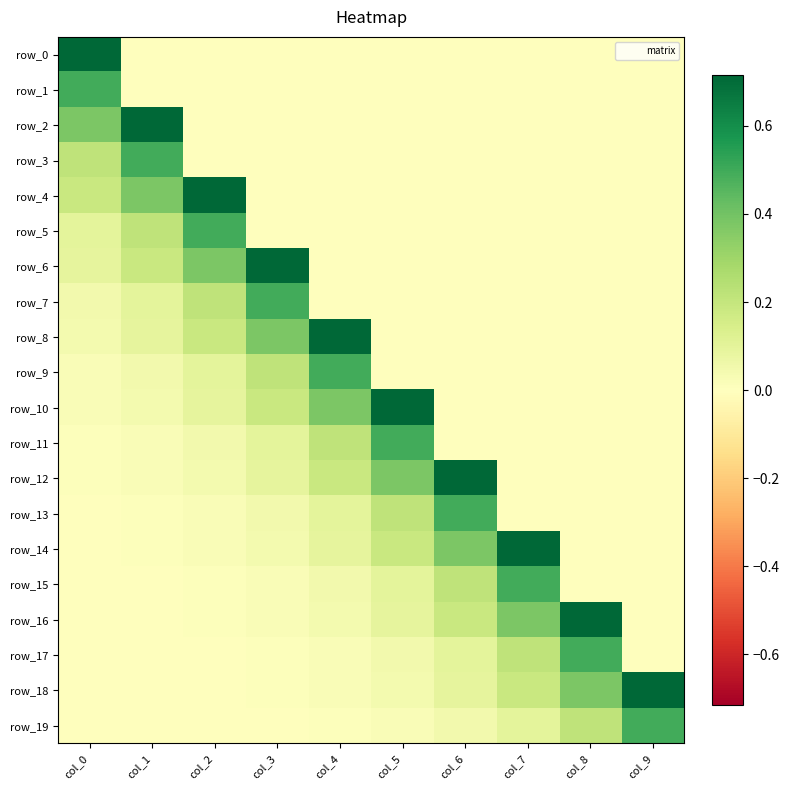

Rank the series by their maximum value, from lowest to highest.

row_1, row_3, row_5, row_7, row_9, row_11, row_13, row_15, row_17, row_19, row_0, row_2, row_4, row_6, row_8, row_10, row_12, row_14, row_16, row_18